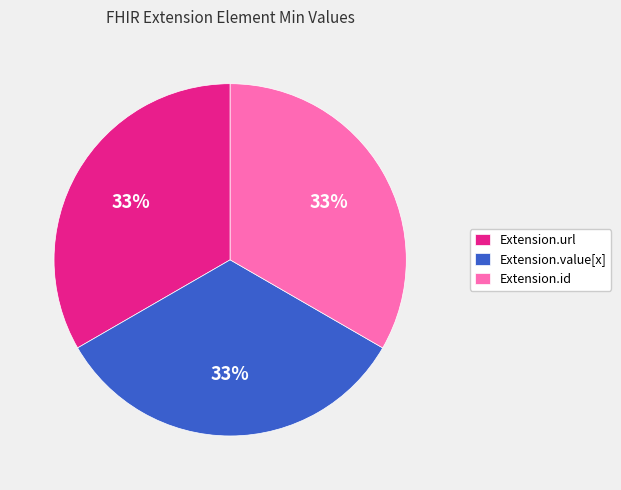

Is there any slice that represents more than half of the pie?

No